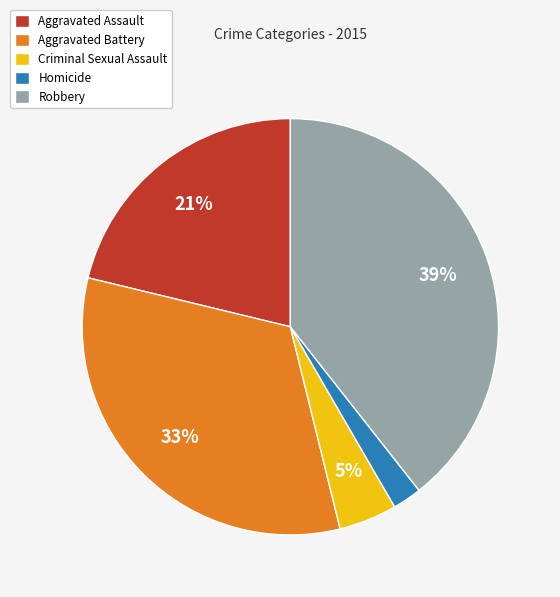

Is Robbery the majority of the pie?

No